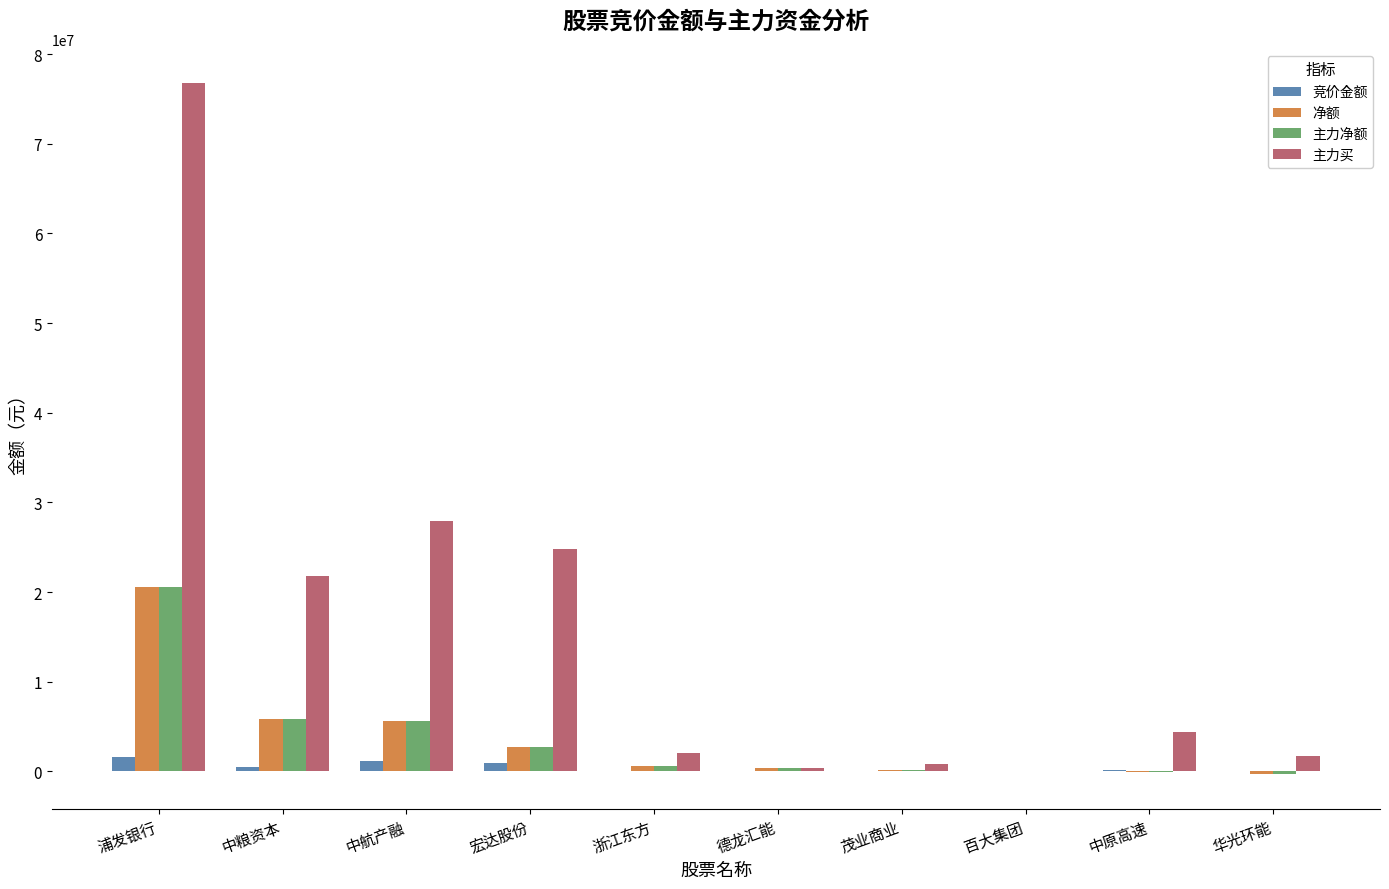

At which category is the sum across all series the highest?

浦发银行